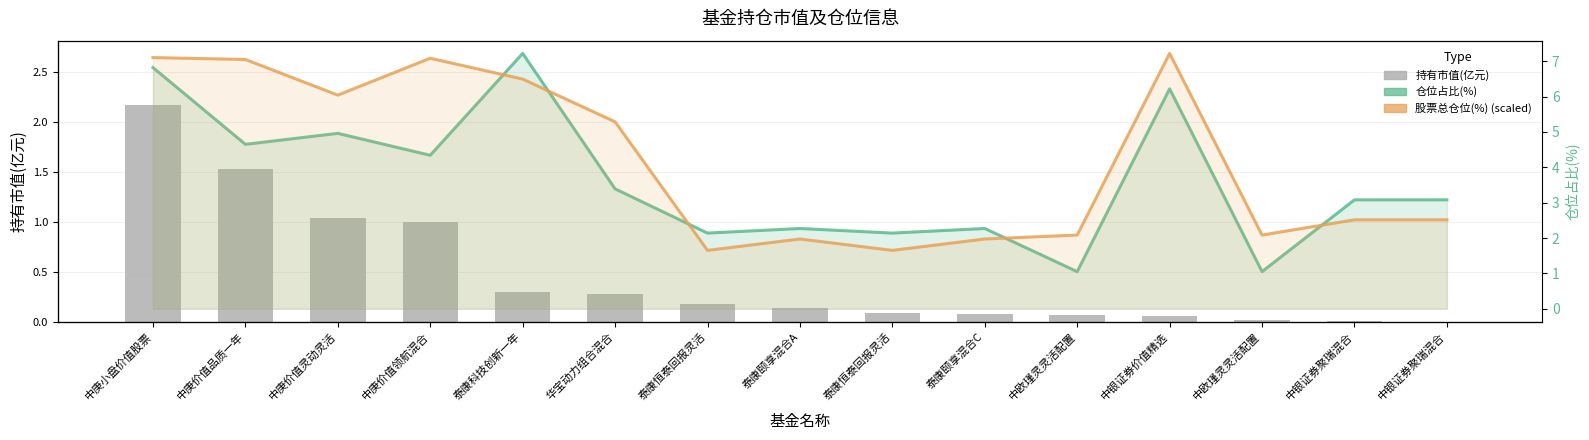

Rank the series by their maximum value, from highest to lowest.

仓位占比(%), 股票总仓位(%), 持有市值(亿元)